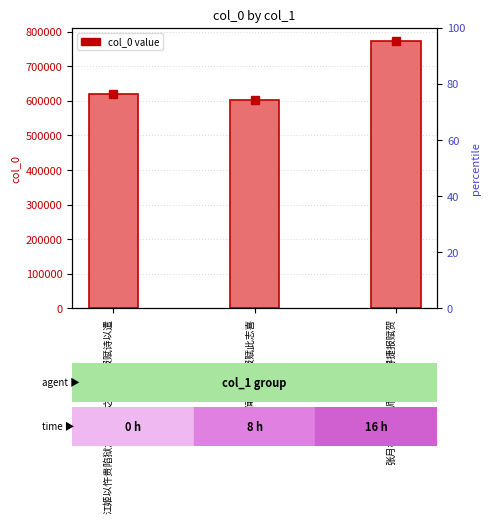

Is it true that the value at 江姬以忤贵陷狱念其冤救之谬欲身报赋诗以遣 is 621172?

True